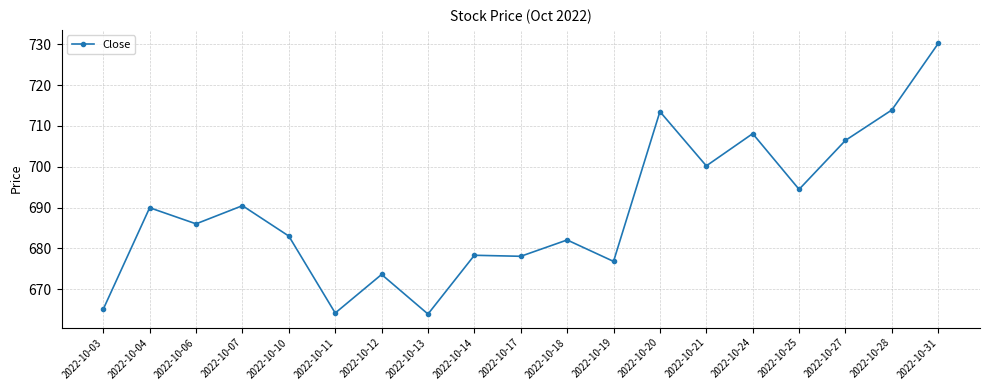

Does the chart display data point markers on the line(s)?

Yes